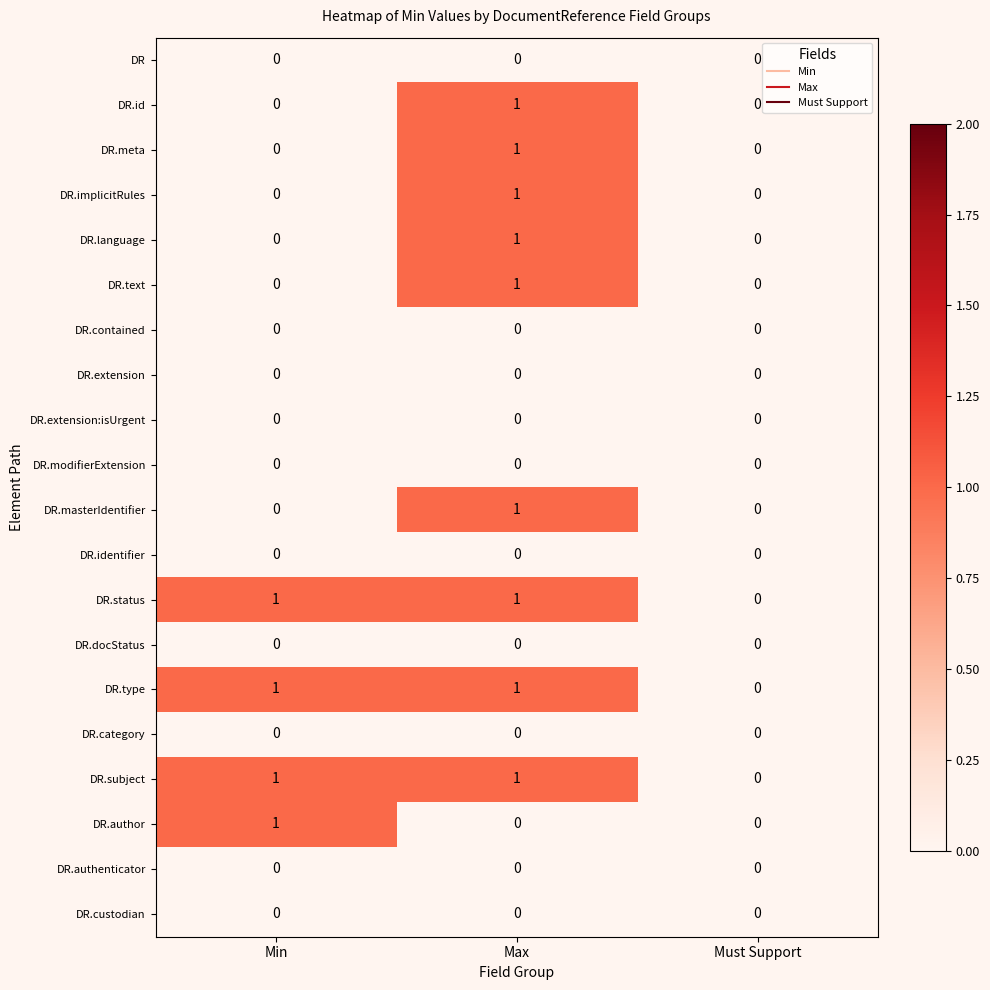

At which label does DR.meta reach its peak?

Max